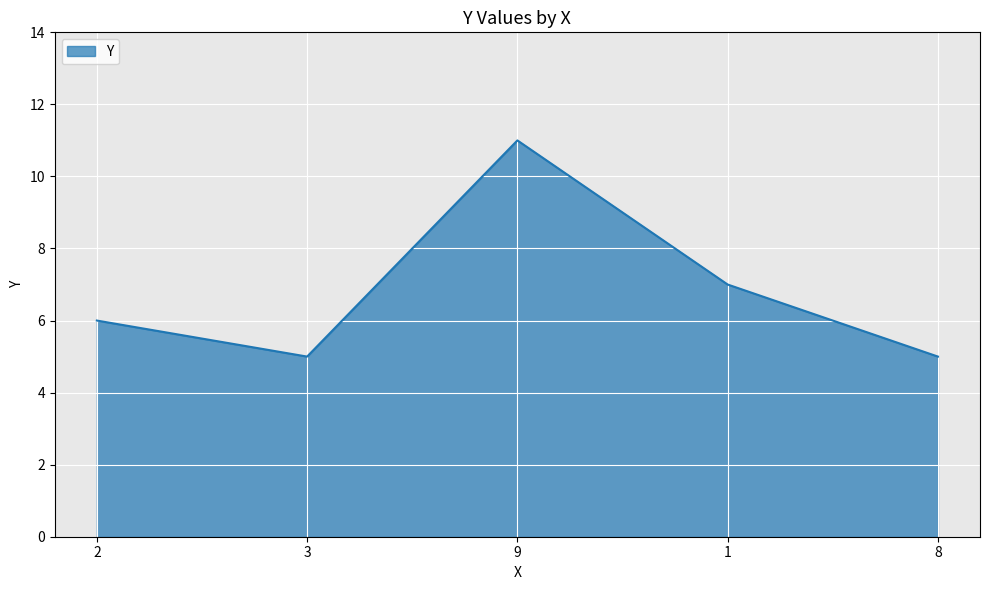

What is the minimum value shown in the chart?

5